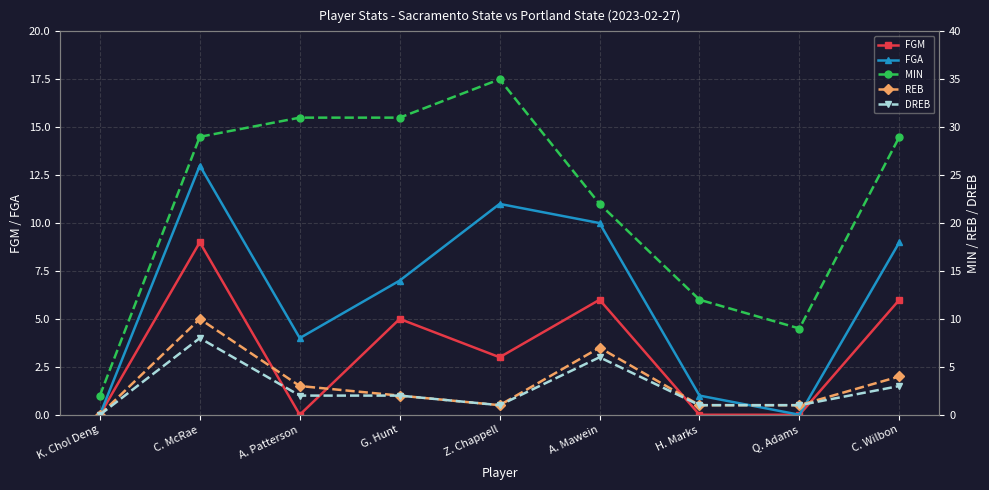

What is the difference between the MIN values at Q. Adams and A. Patterson?

22